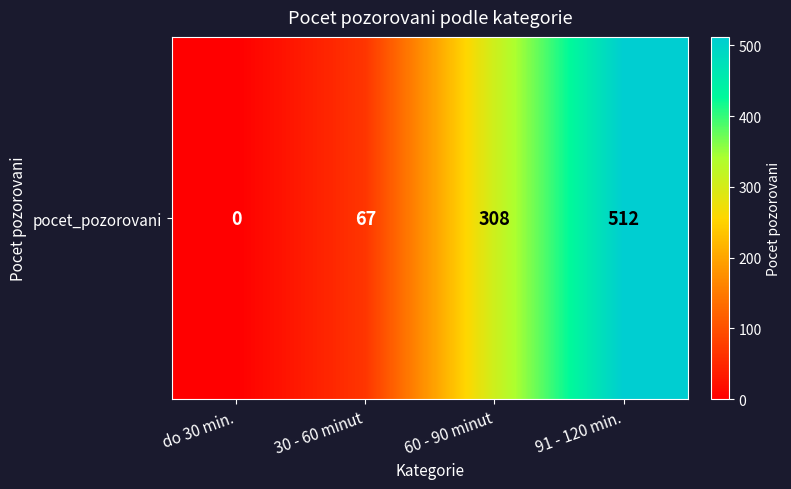

Where is the data nearest to the value 256?

60 - 90 minut